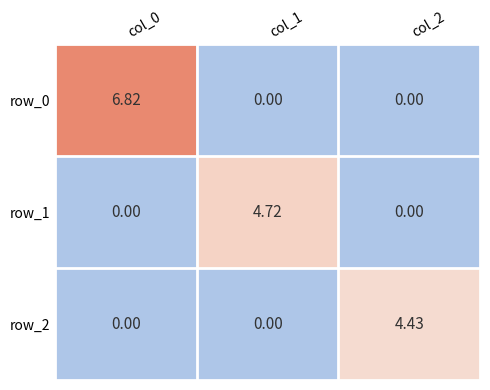

Which series has the largest range (max minus min)?

row_0